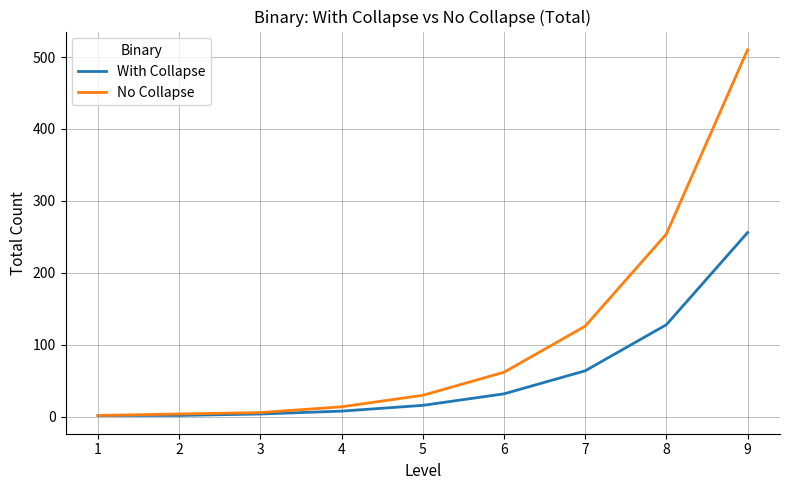

What is the total value across all series at 3?

10